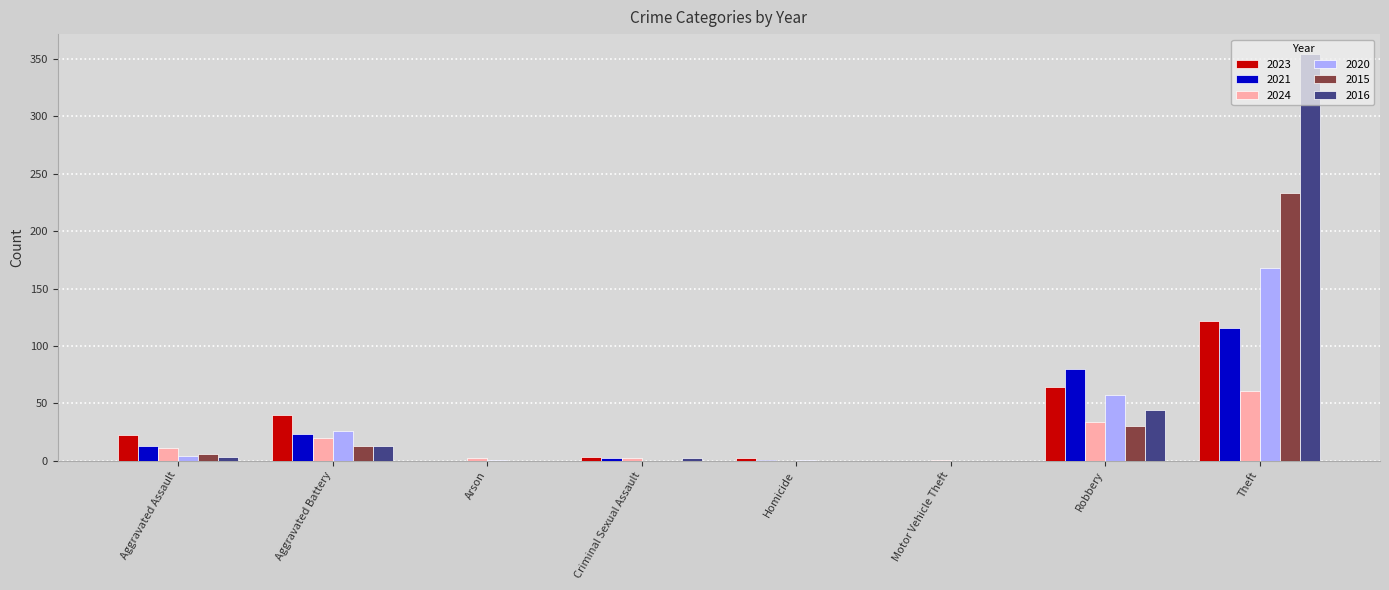

At which category is the sum across all series the highest?

Theft